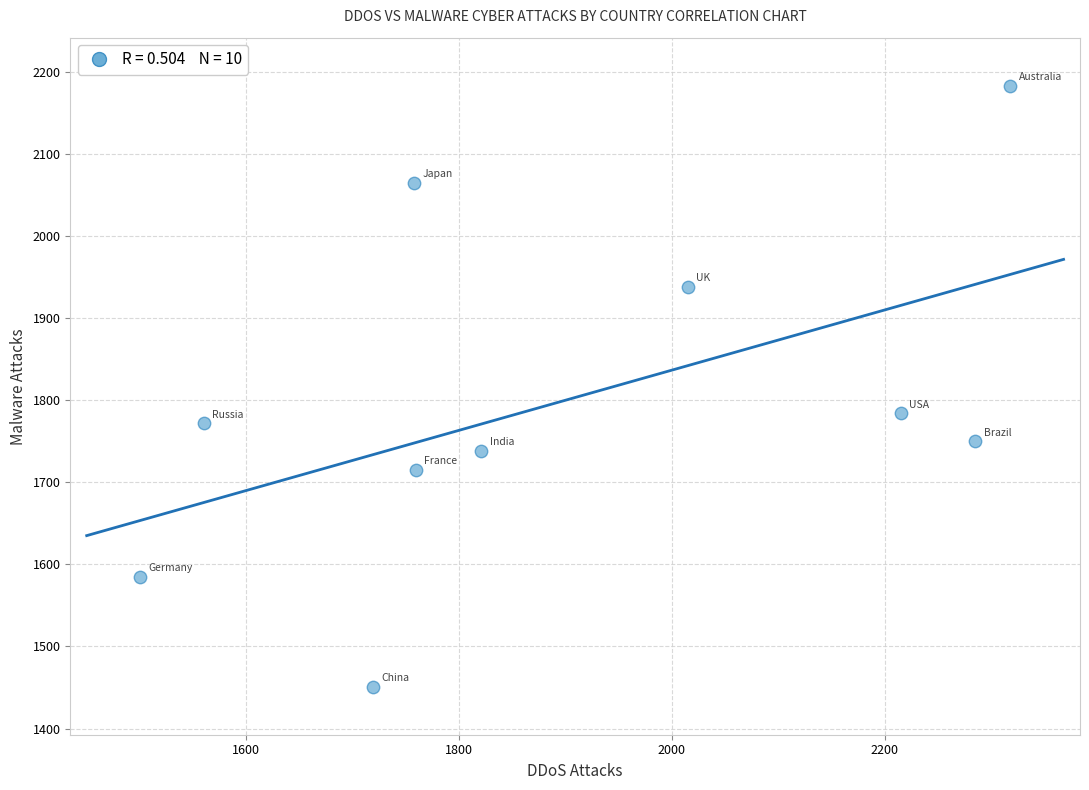

What is the range of X values (max minus min)?

818